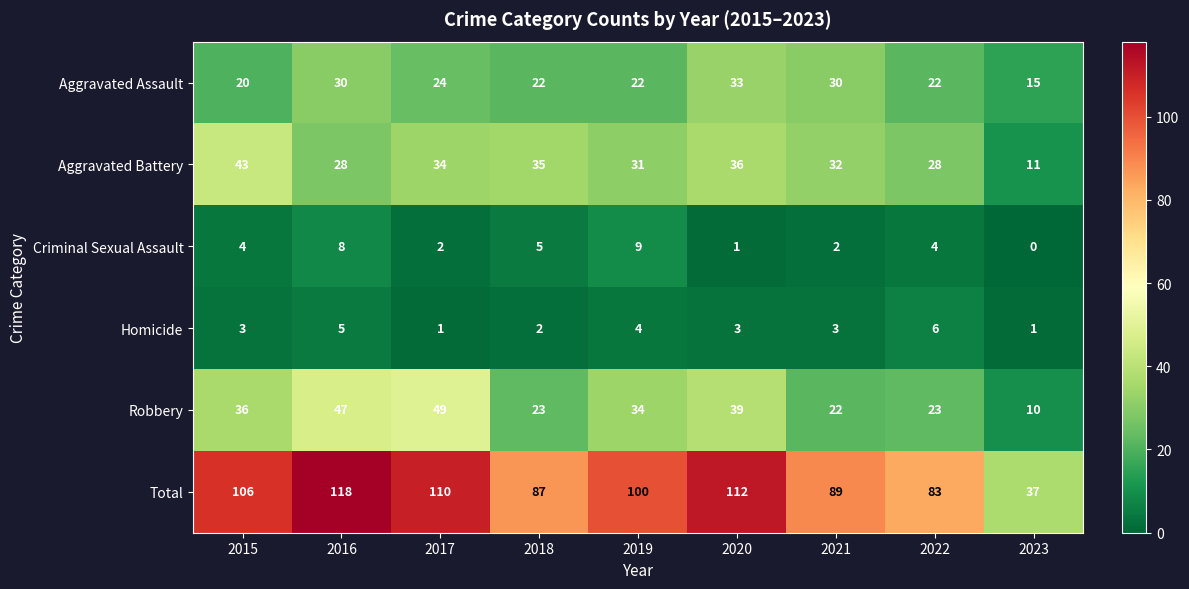

Which category has the lowest value across all series?

2023